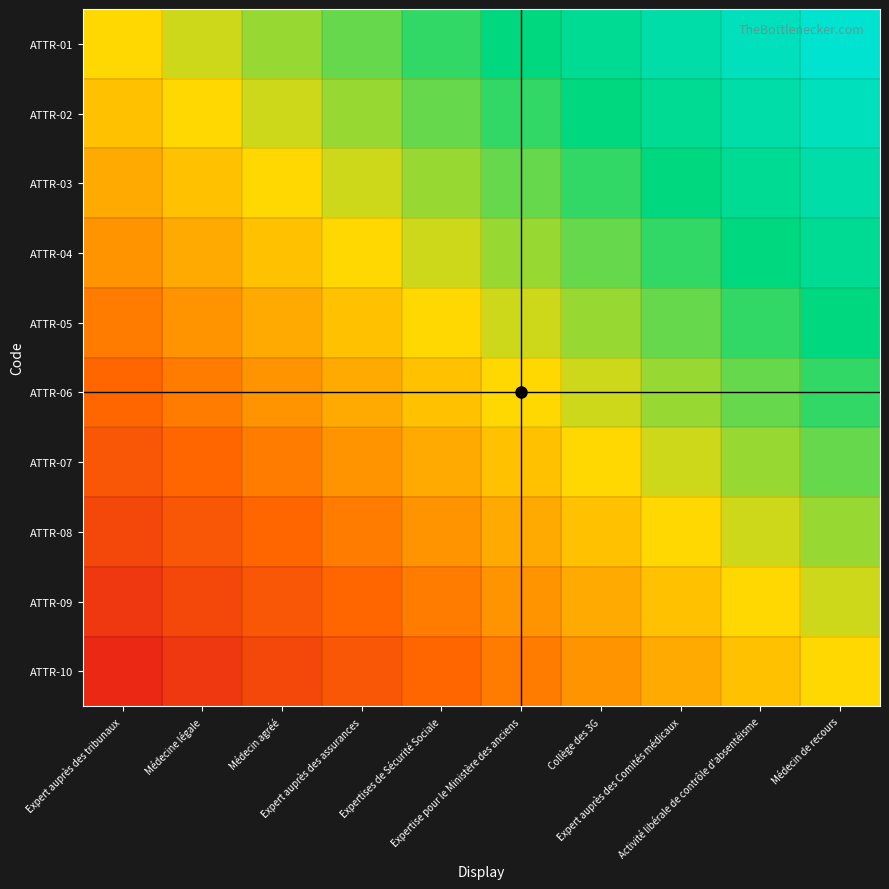

How many distinct data groups are displayed?

10